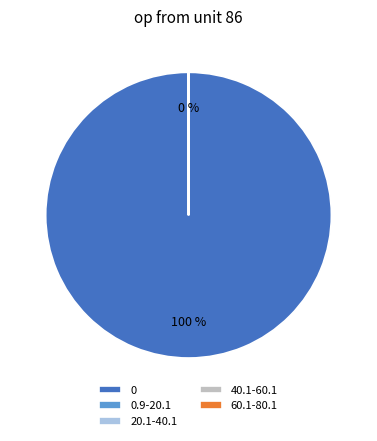

What percentage is the 0 slice, to the nearest percent?

100%